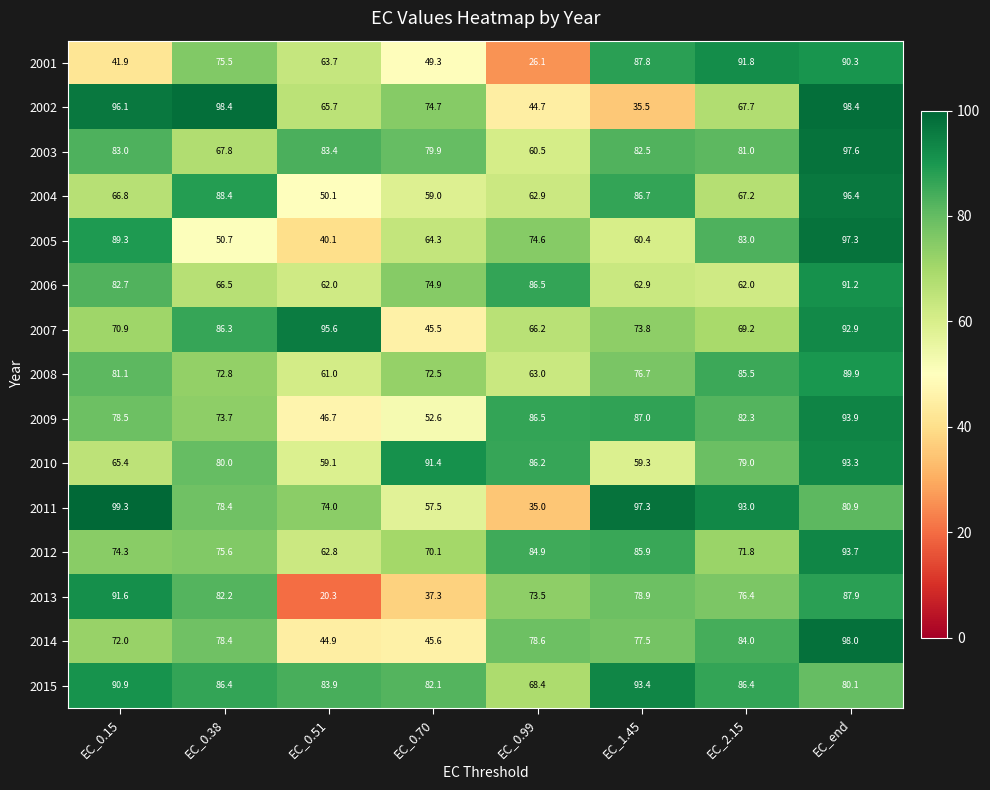

Which series has the largest range (max minus min)?

2013